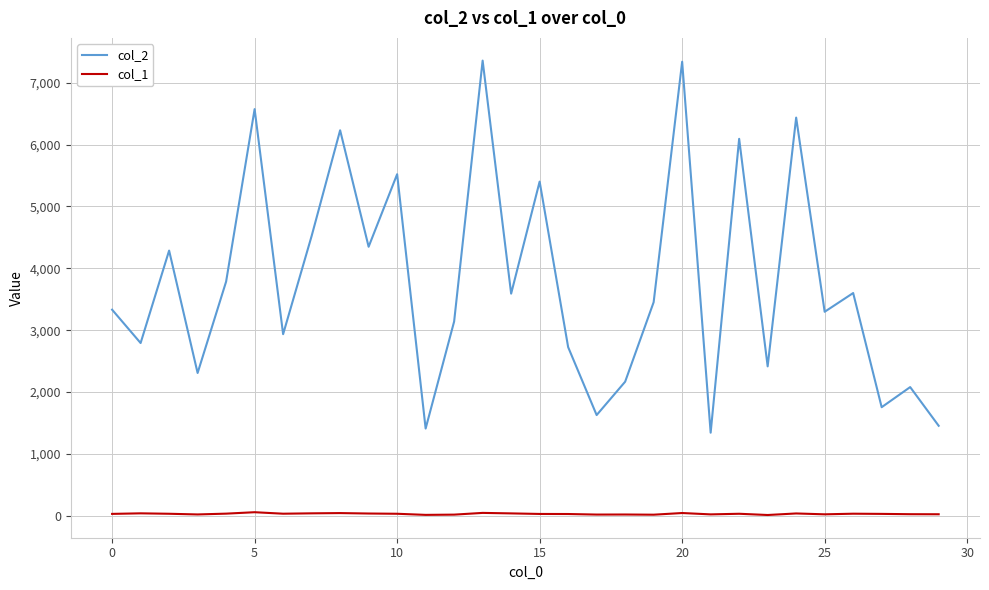

What is the maximum value shown in the chart?

7357